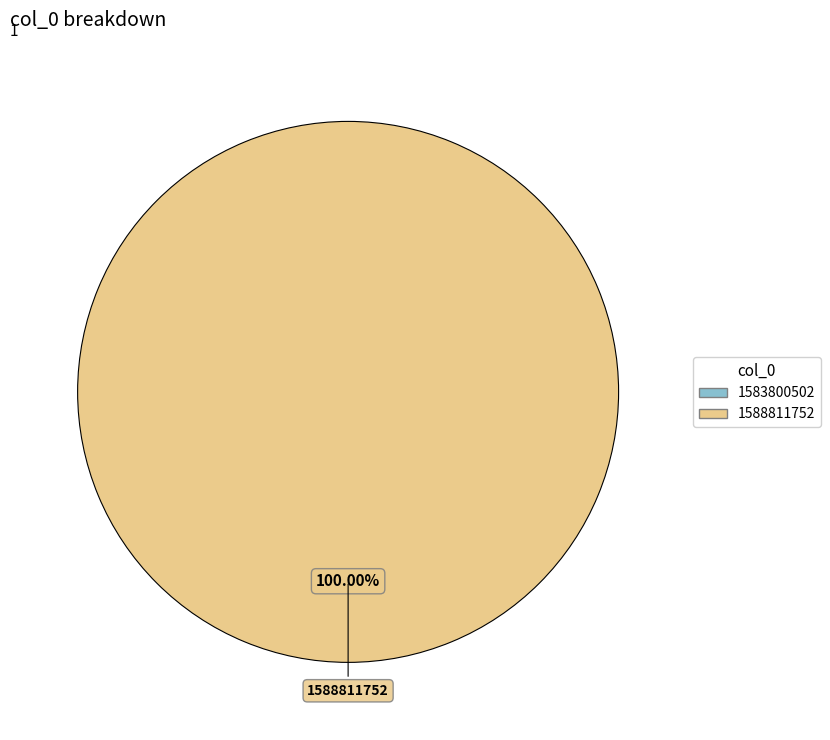

True or false: 1583800502 accounts for 0% of the total.

True